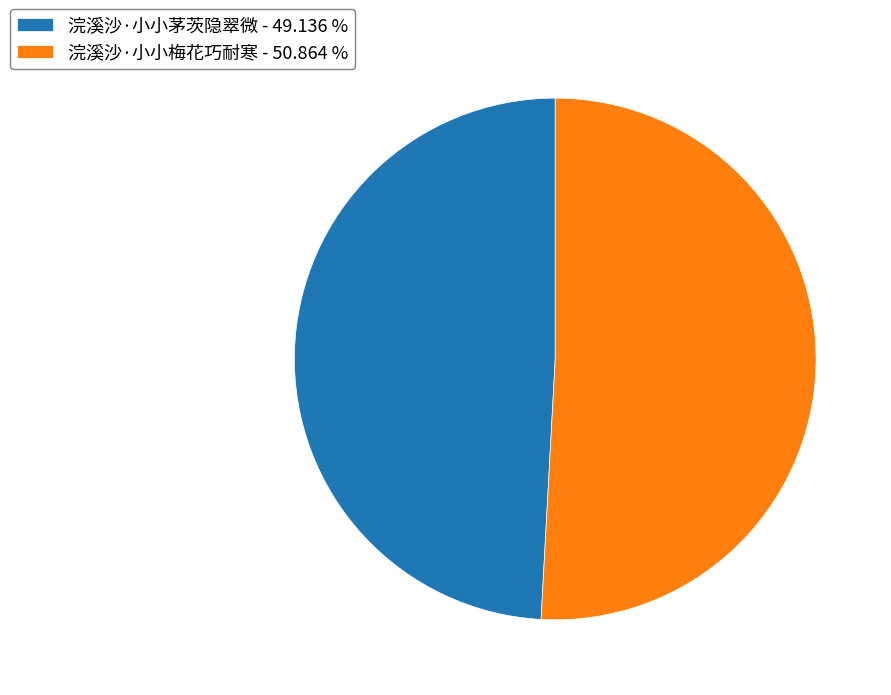

Is the sum of 浣溪沙·小小梅花巧耐寒 - 50.864 % and 浣溪沙·小小茅茨隐翠微 - 49.136 % greater than half?

Yes